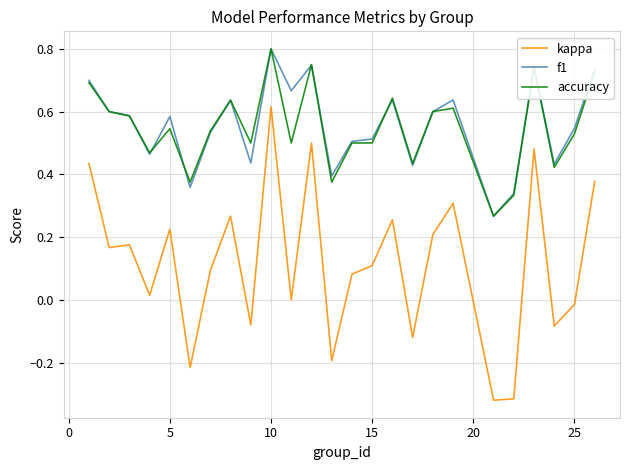

True or false: accuracy and kappa intersect in this chart.

False